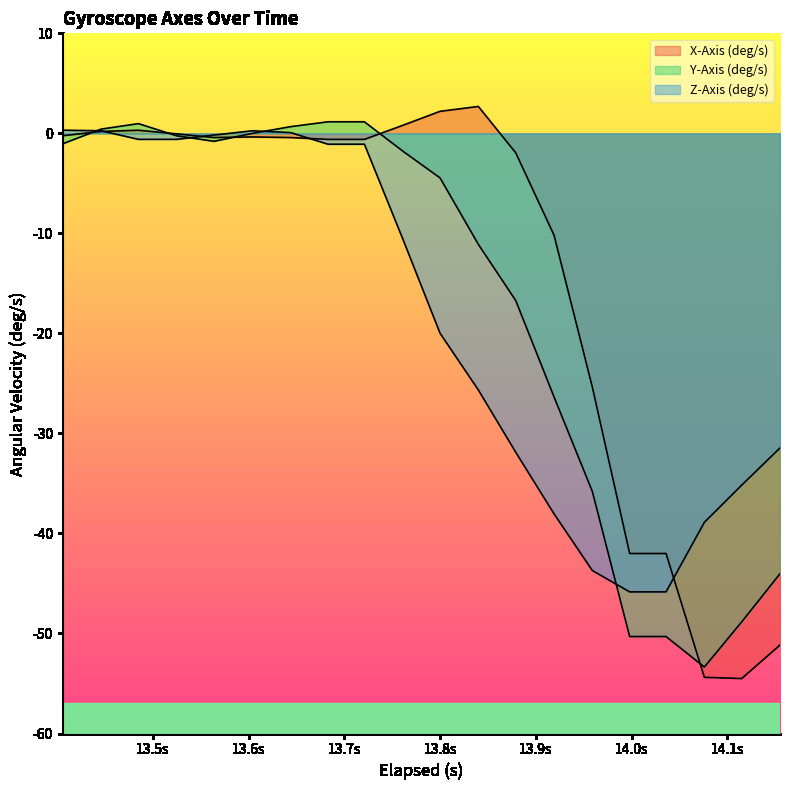

Where does the Z-Axis (deg/s) series first go above -10?

13.405999999999999